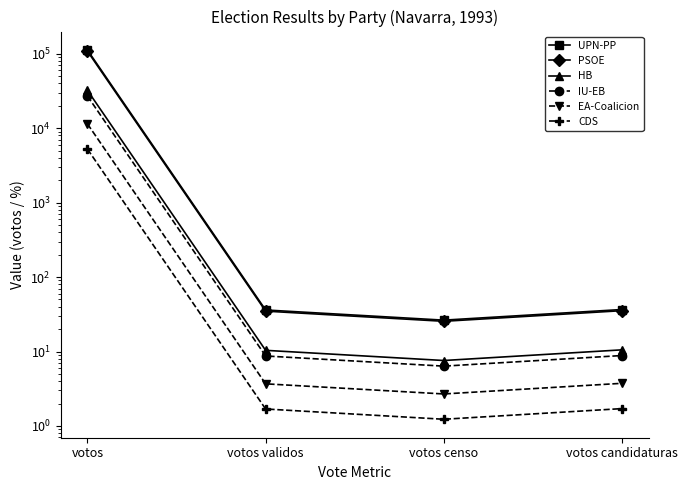

True or false: UPN-PP and CDS intersect in this chart.

False